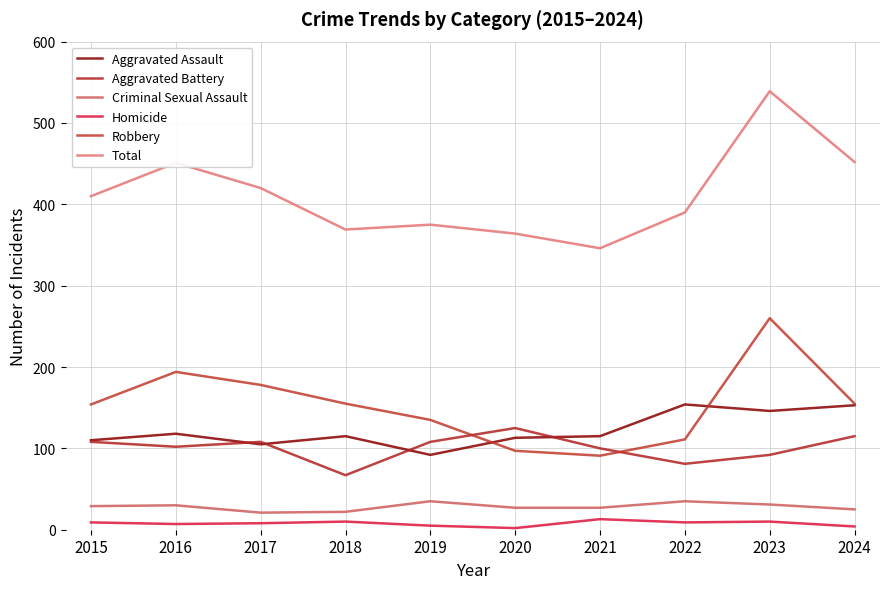

Is this an area chart (filled region under the line)?

No